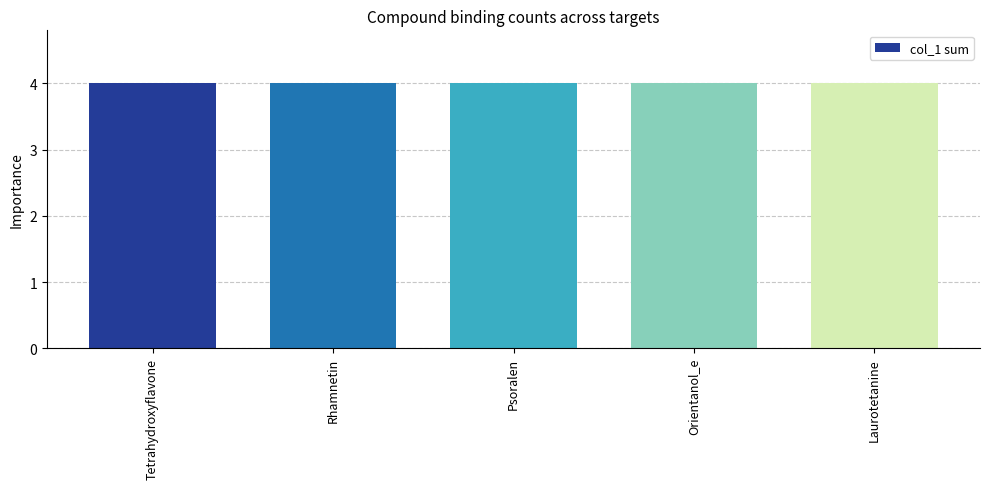

Is it true that the value at 6VXX:A is -2?

False